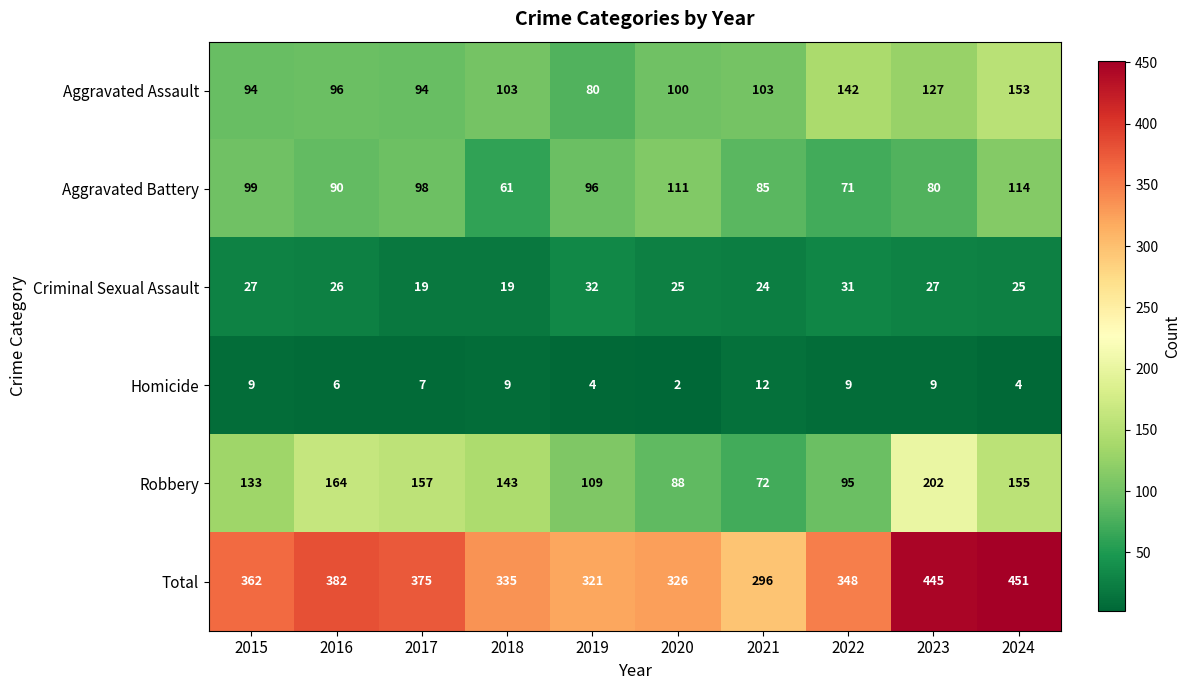

At which label does Aggravated Assault reach its minimum?

2019